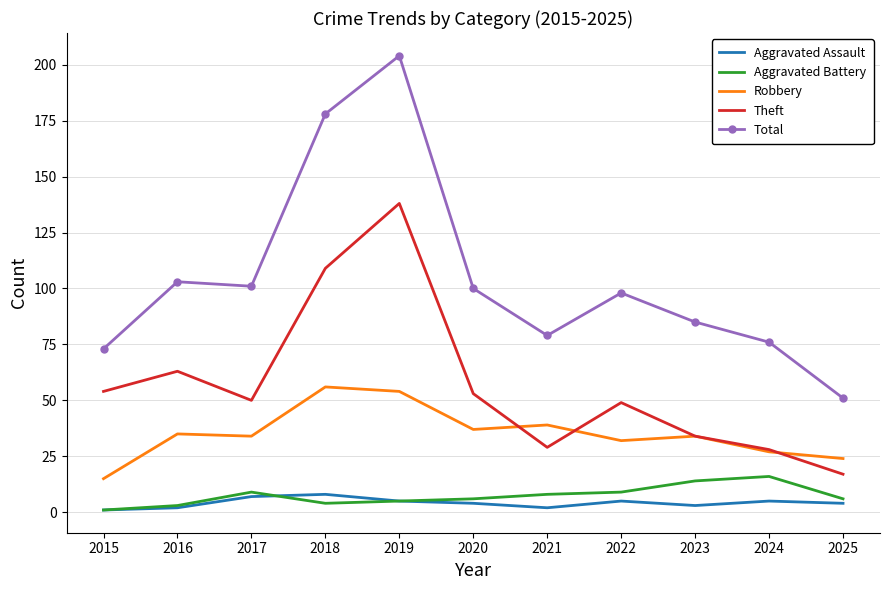

Reading right to left, what are all the values shown in this chart?

Aggravated Assault: 2025=4	2024=5	2023=3	2022=5	2021=2	2020=4	2019=5	2018=8	2017=7	2016=2	2015=1
Aggravated Battery: 2025=6	2024=16	2023=14	2022=9	2021=8	2020=6	2019=5	2018=4	2017=9	2016=3	2015=1
Robbery: 2025=24	2024=27	2023=34	2022=32	2021=39	2020=37	2019=54	2018=56	2017=34	2016=35	2015=15
Theft: 2025=17	2024=28	2023=34	2022=49	2021=29	2020=53	2019=138	2018=109	2017=50	2016=63	2015=54
Total: 2025=51	2024=76	2023=85	2022=98	2021=79	2020=100	2019=204	2018=178	2017=101	2016=103	2015=73